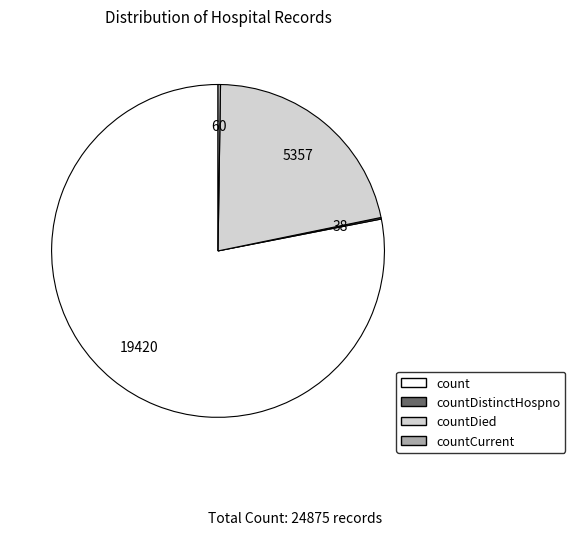

Does any single category account for the majority?

Yes